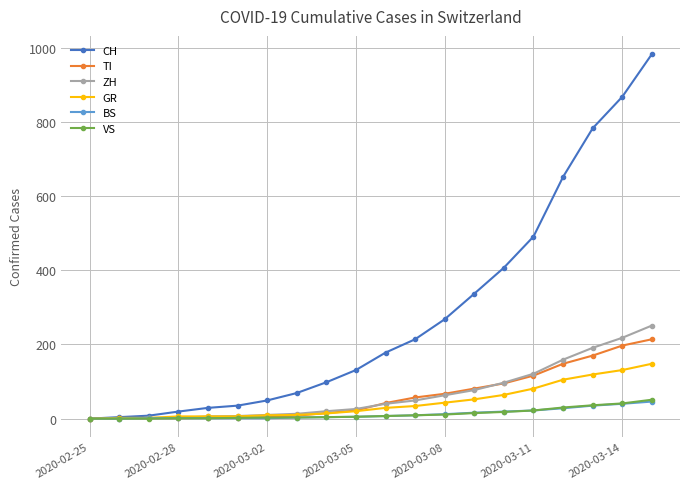

How many lines are shown in the chart?

6